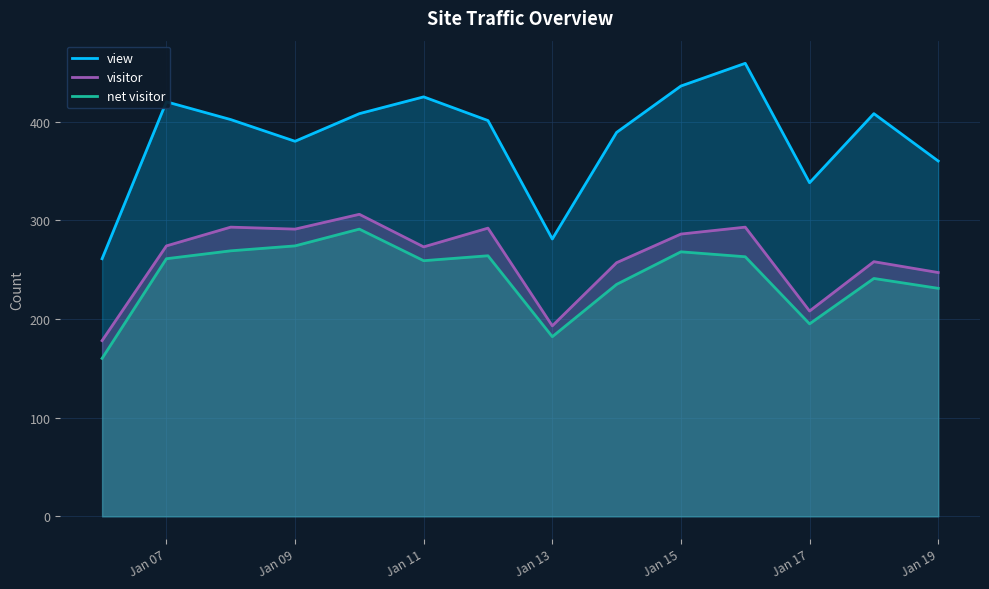

True or false: view and visitor cross at least once.

False